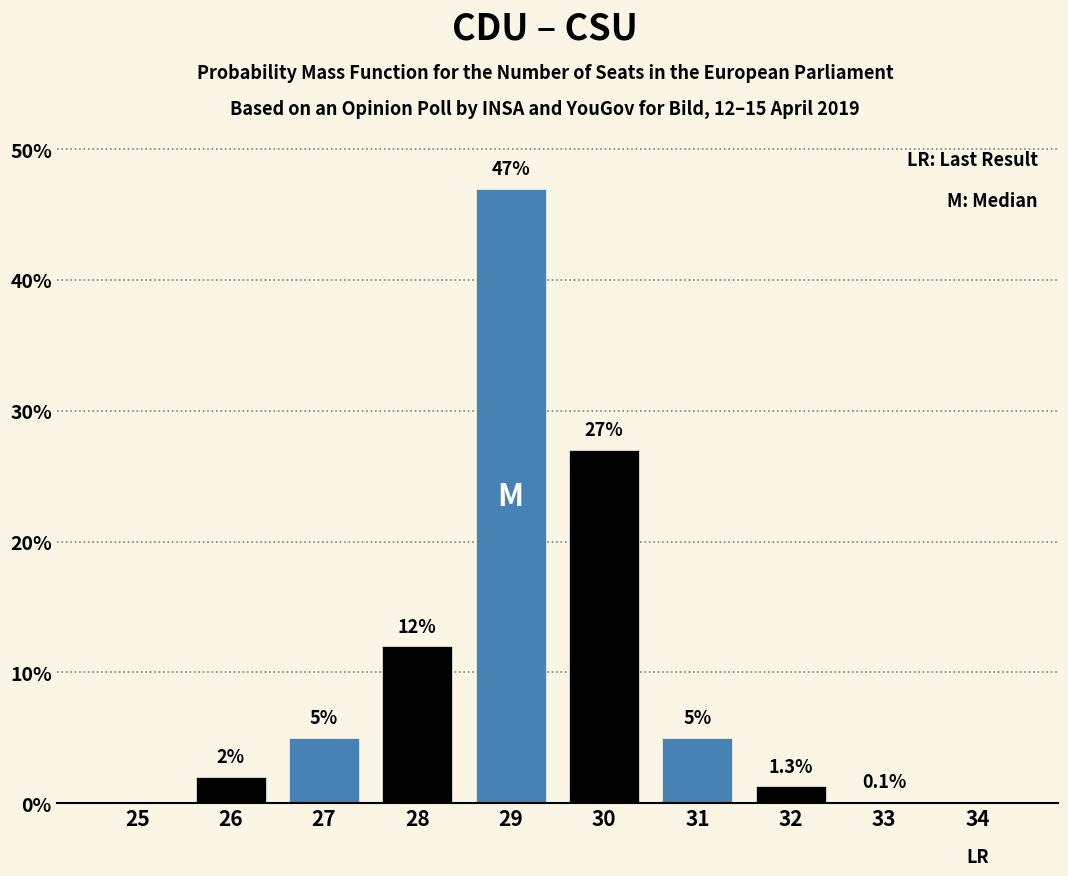

Reading left to right, list all the values displayed in this chart.

25=0.0	26=2.0	27=5.0	28=12.0	29=47.0	30=27.0	31=5.0	32=1.3	33=0.1	34=0.0